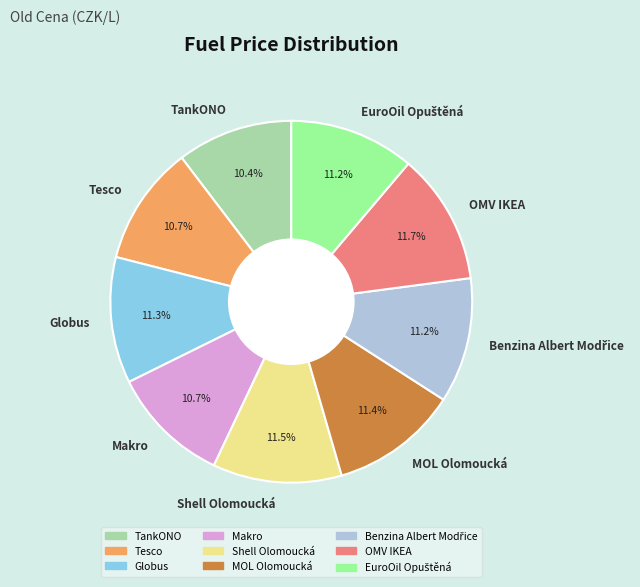

How much of the chart is everything except Makro?

89.3%